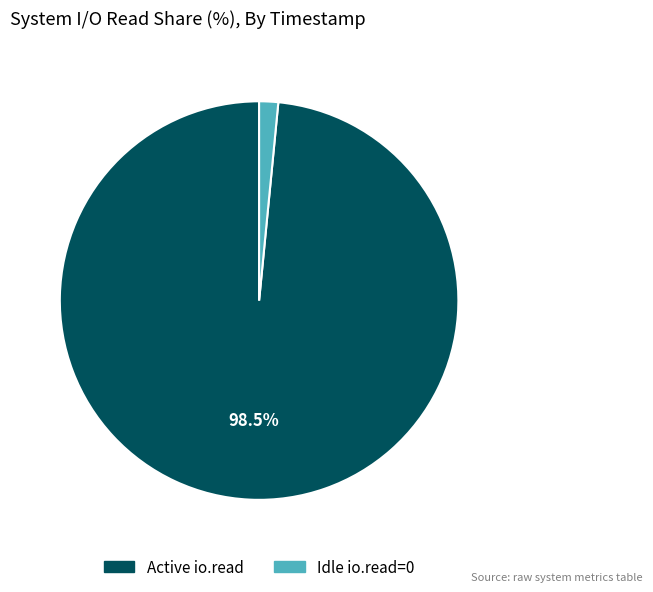

How many slices are in this pie chart?

2